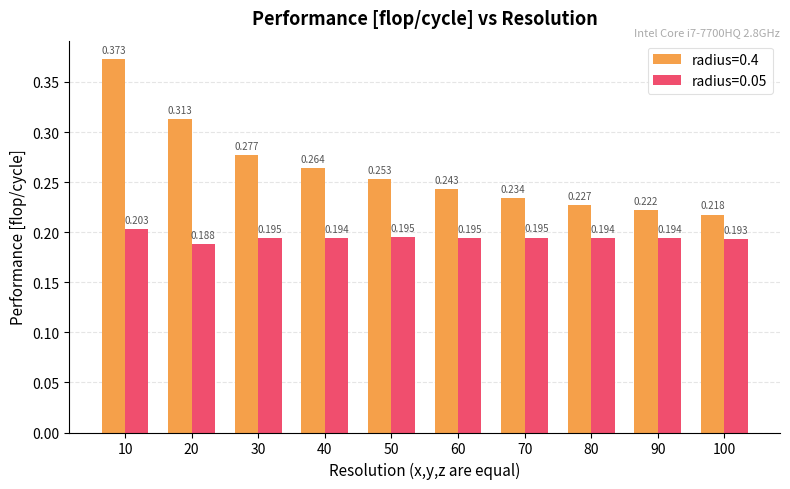

At which label is radius=0.4 closest to 0?

100